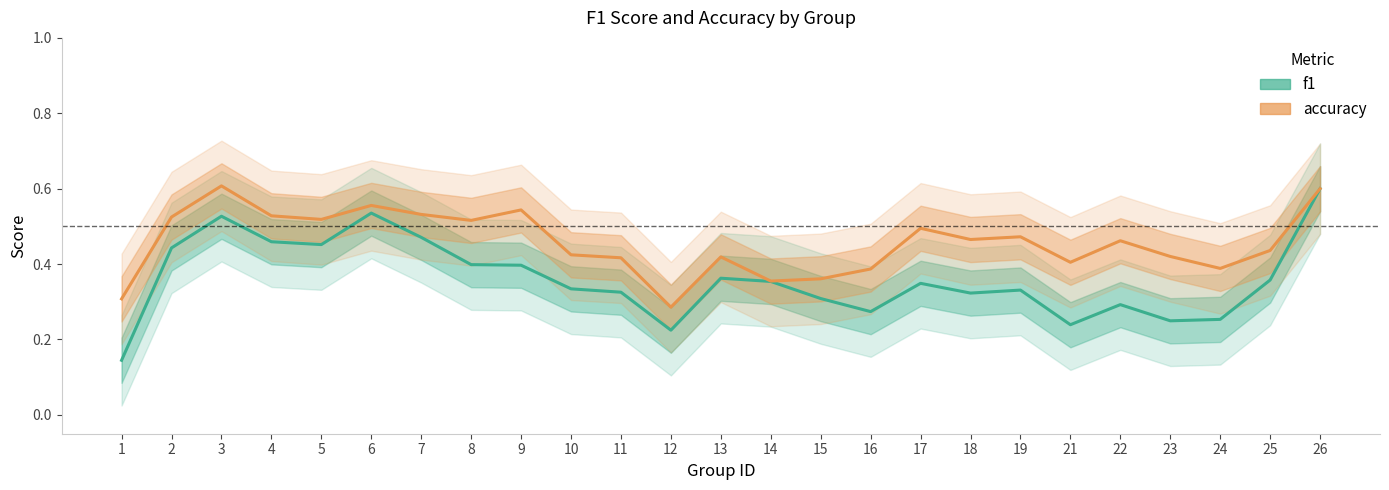

True or false: f1 and accuracy intersect in this chart.

False